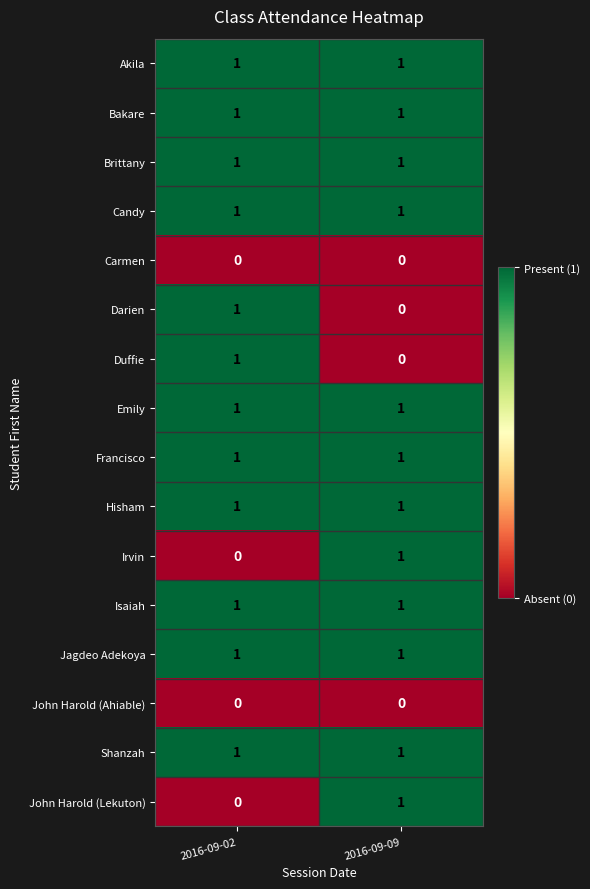

The value of Shanzah at 2016-09-09 is 2. True or false?

False